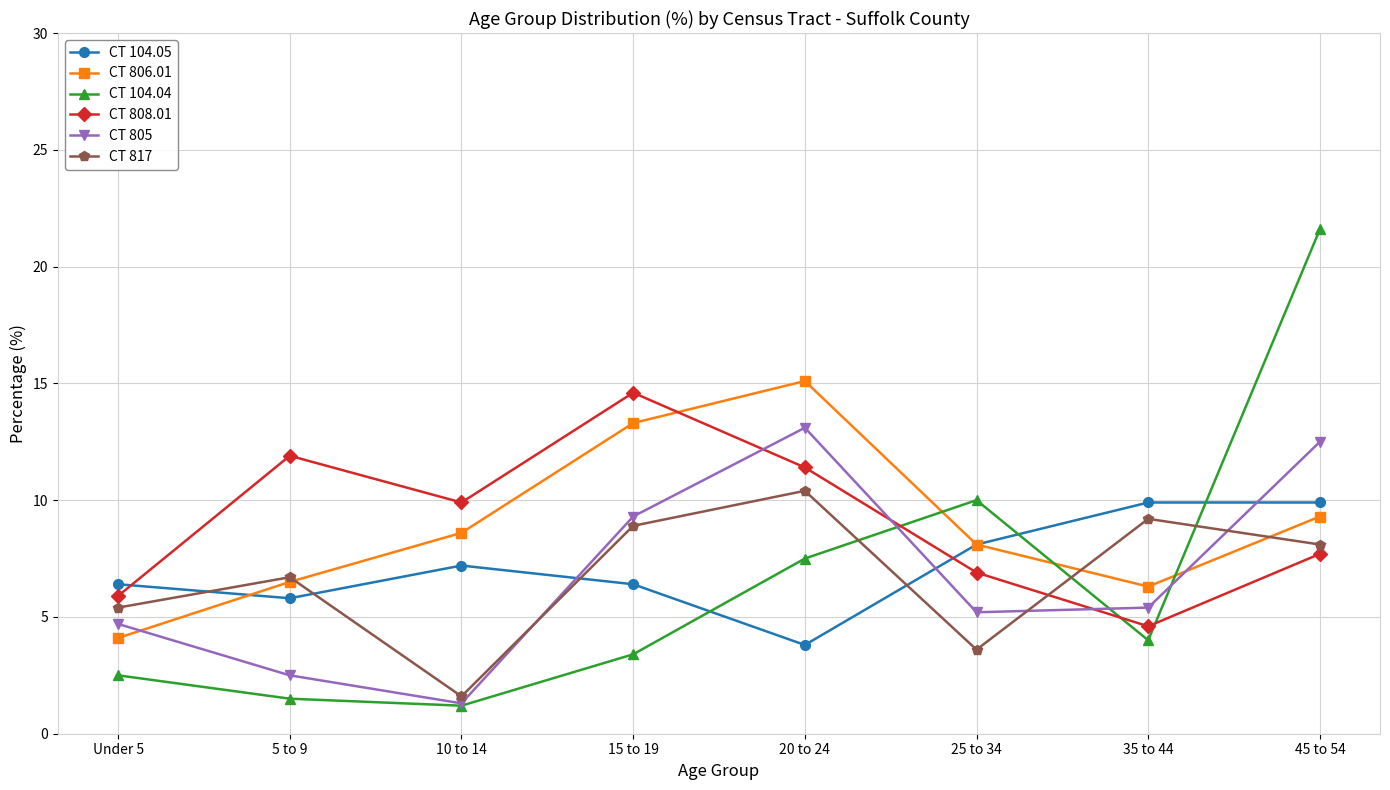

What is the label of the 8th point from the right?

Under 5